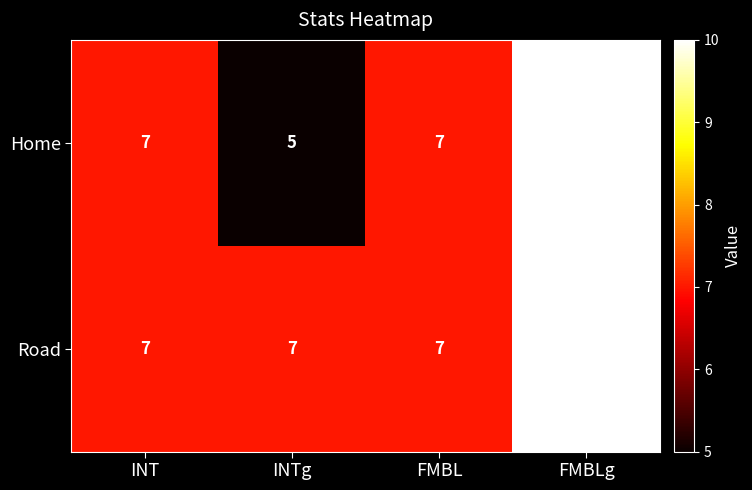

Count the Road values in the range 7 to 10.

4